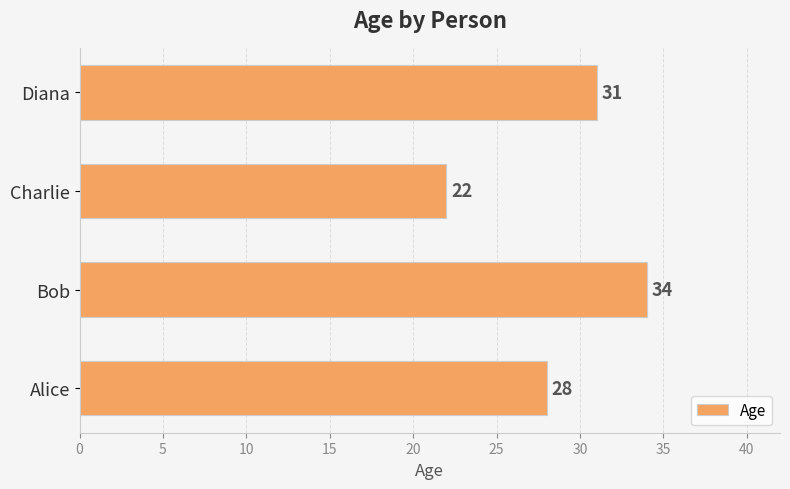

Reading top to bottom, what are all the values shown in this chart?

31	22	34	28